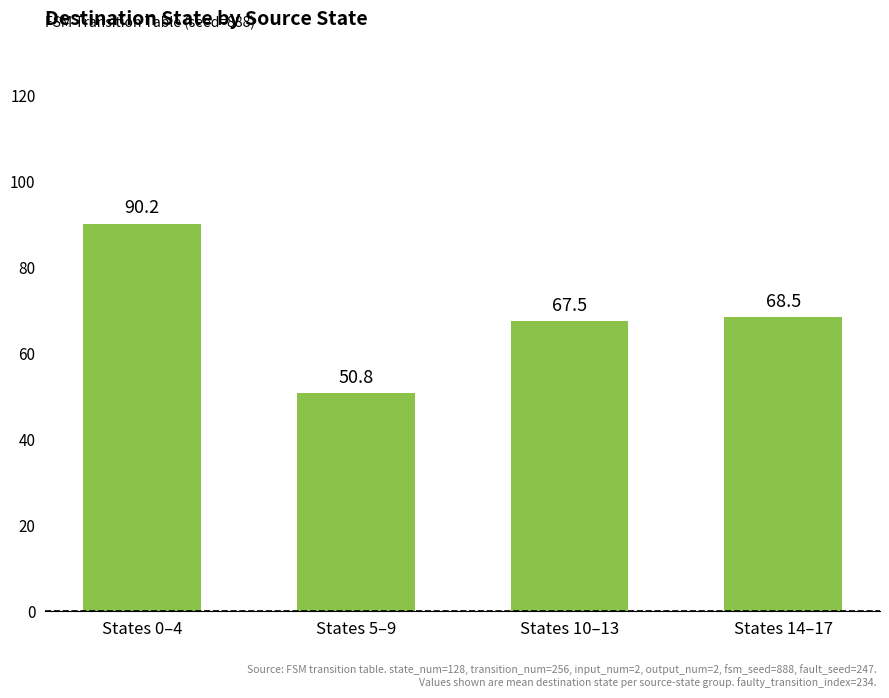

Reading left to right, what are all the values shown in this chart?

States 0–4=90.2	States 5–9=50.8	States 10–13=67.5	States 14–17=68.5